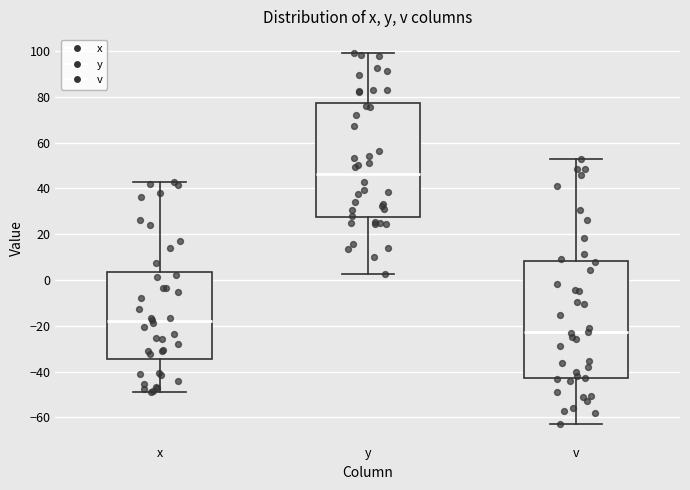

Reading left to right, transcribe this box plot: for each box, give where its median line is, the range the box spans, and where its two whiskers end, as read against the y-axis. The values are not printed on the chart, so give them approximately, as read against the axis.

x: median -18, box -34 to 4, whiskers -48 to 42
y: median 46, box 28 to 78, whiskers 2 to 100
v: median -22, box -44 to 8, whiskers -62 to 54